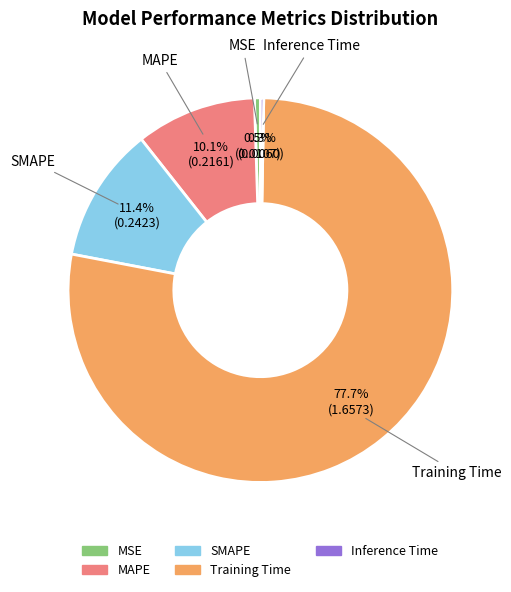

Count the number of slices in the pie.

5